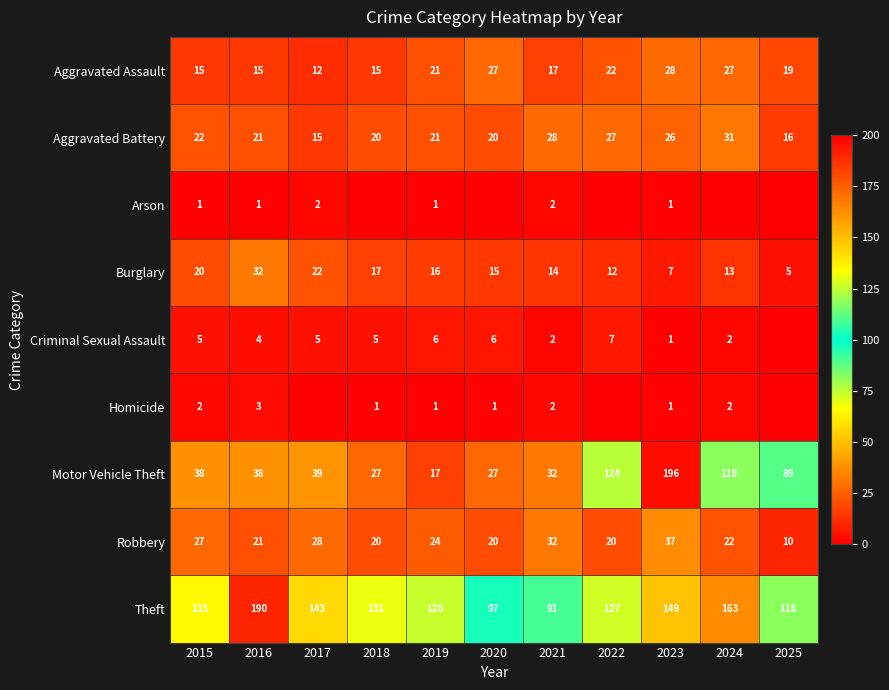

Which label corresponds to the smallest value in the chart?

2018